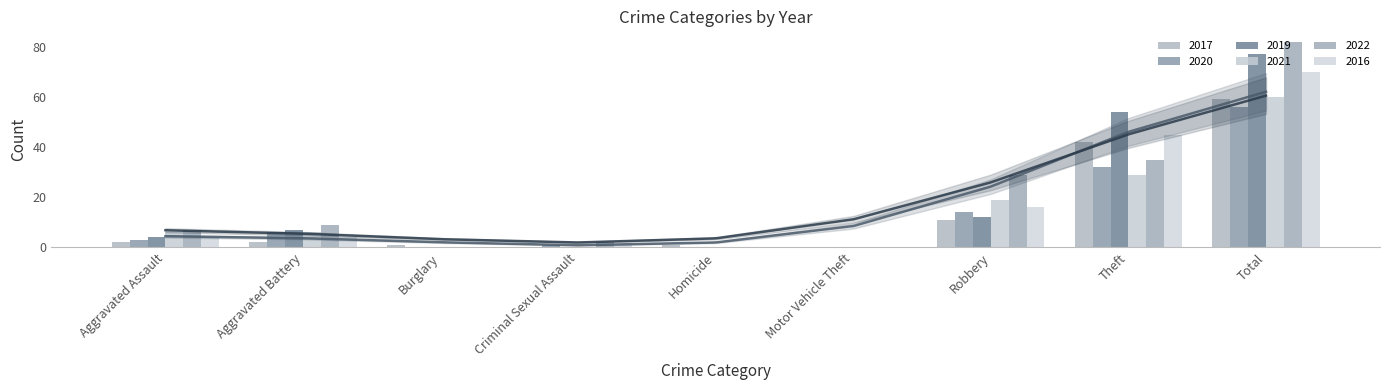

What is the approximate value of 2017 at Theft, to the nearest 5?

40